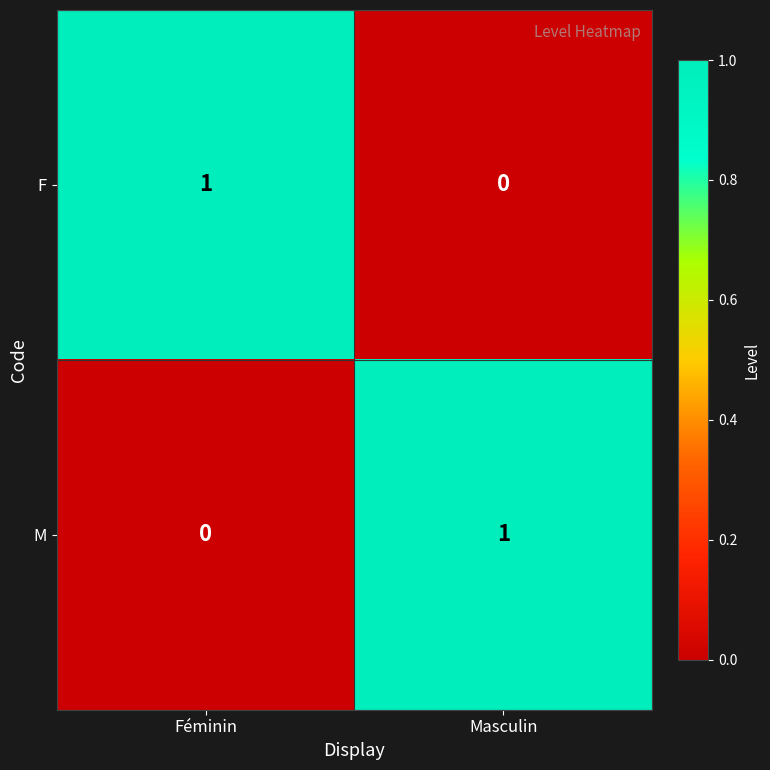

Reading left to right, what are all the values shown in this chart?

F: 1	0
M: 0	1